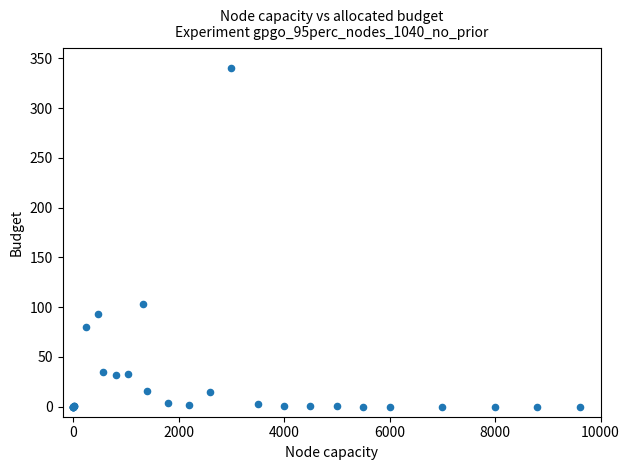

What Y value in the scatter plot is closest to 170?

103.2